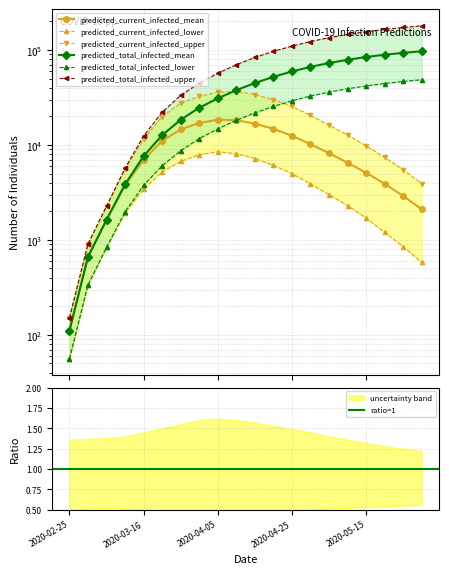

Reading left to right, what are all the values shown in this chart?

predicted_current_infected_mean: 111	664	1629	3745	6979	11055	14601	17037	18500	18200	16800	14800	12500	10200	8200	6500	5100	3900	2900	2100
predicted_current_infected_lower: 56	336	834	1921	3430	5215	6720	7918	8500	8100	7200	6100	5000	3900	3000	2300	1700	1200	850	580
predicted_current_infected_upper: 151	906	2264	5555	11533	19903	27588	32510	36000	36500	34000	30000	25500	20500	16200	12700	9800	7400	5500	3900
predicted_total_infected_mean: 111	664	1629	3856	7643	12684	18456	24679	31000	37800	44900	52200	59500	66500	73000	79000	84500	89300	93500	97000
predicted_total_infected_lower: 56	336	834	1977	3766	6049	8698	11684	14800	18200	21800	25500	29200	32800	36100	39100	41900	44400	46700	48700
predicted_total_infected_upper: 151	906	2264	5706	12439	22166	33293	44949	57000	70000	83500	97000	110000	123000	135000	146000	156000	165000	173000	180000